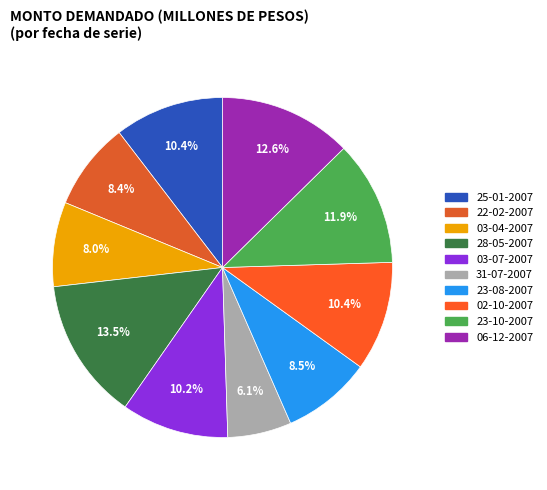

What percentage is the 28-05-2007 slice, to the nearest percent?

13%